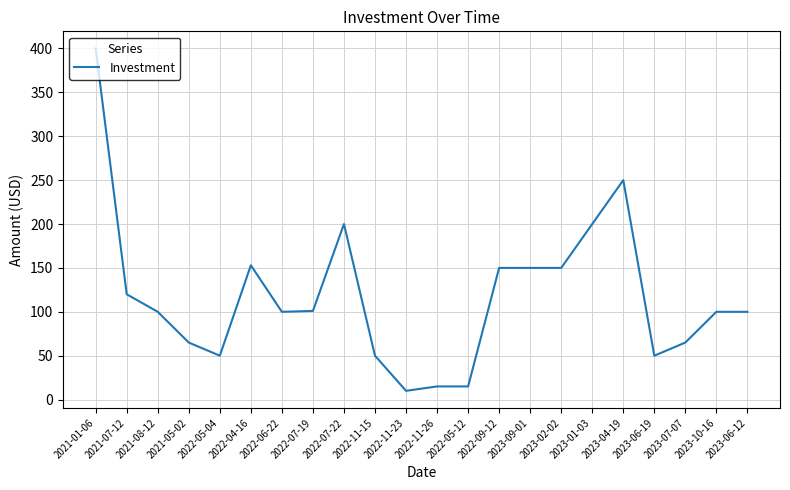

At which category does the data reach its first local peak?

2022-04-16